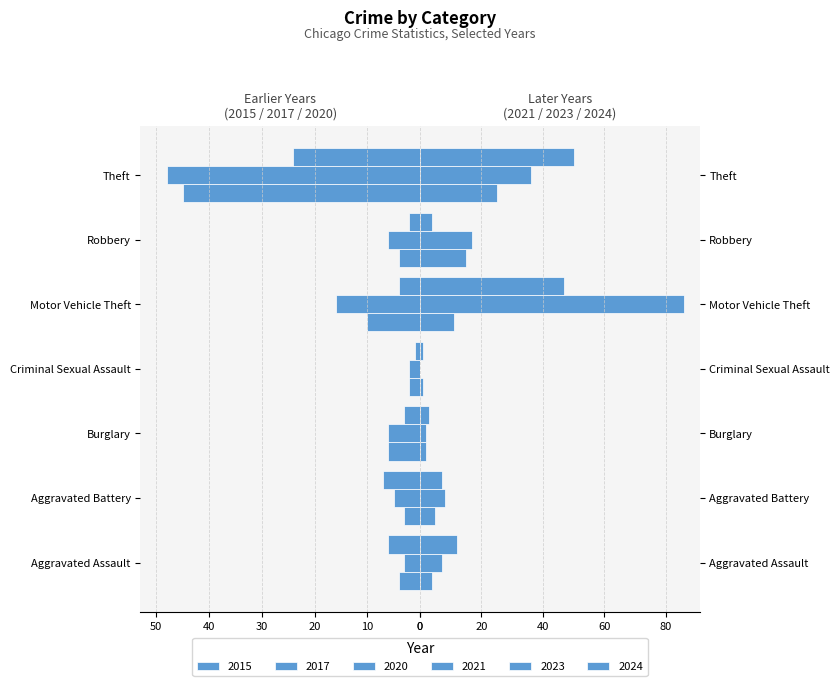

True or false: 2020 has a value of -7 at Aggravated Battery.

True